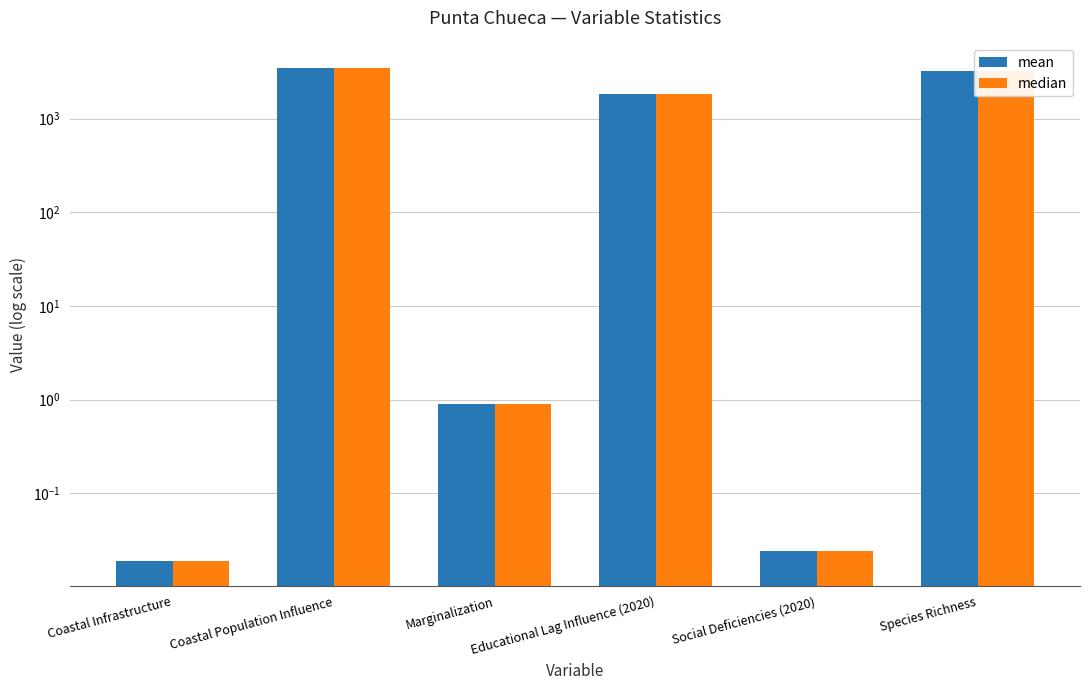

How many bars are there in each group?

2